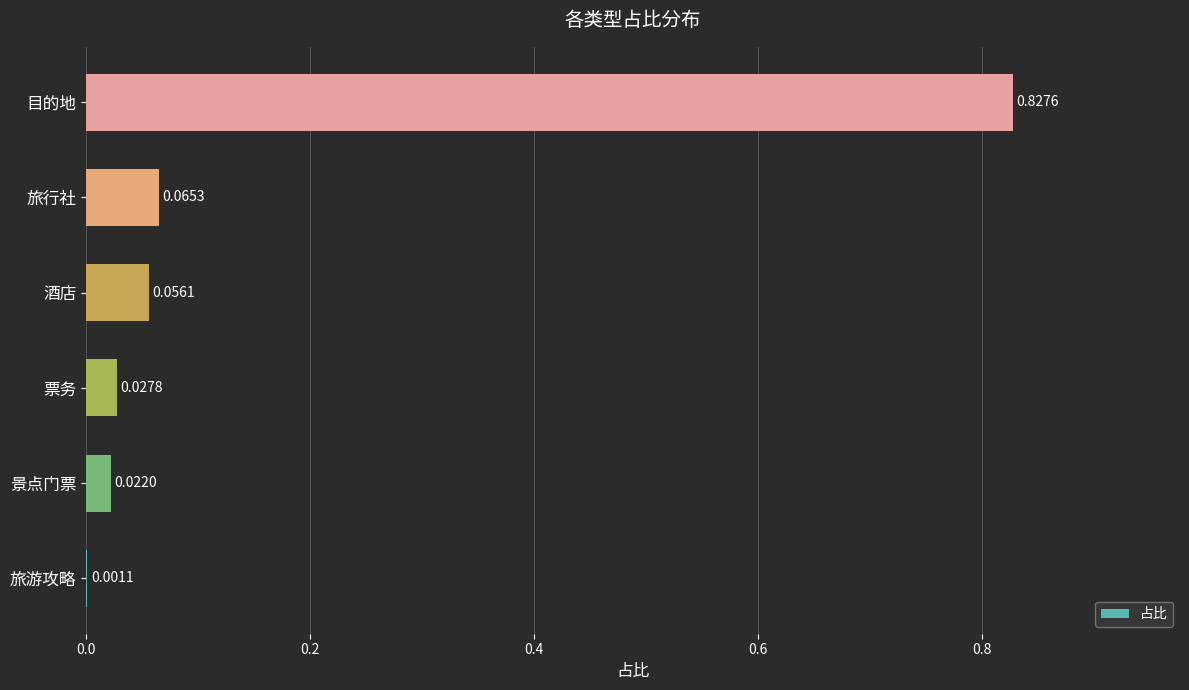

Which has a higher value, 目的地 or 酒店?

目的地